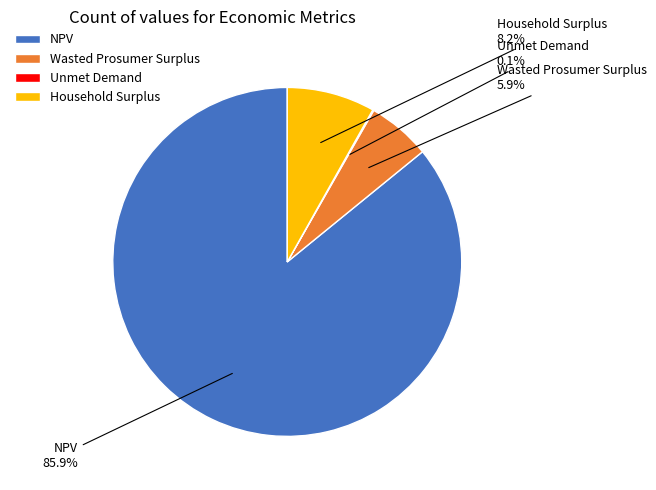

What is the largest slice in the pie chart?

NPV